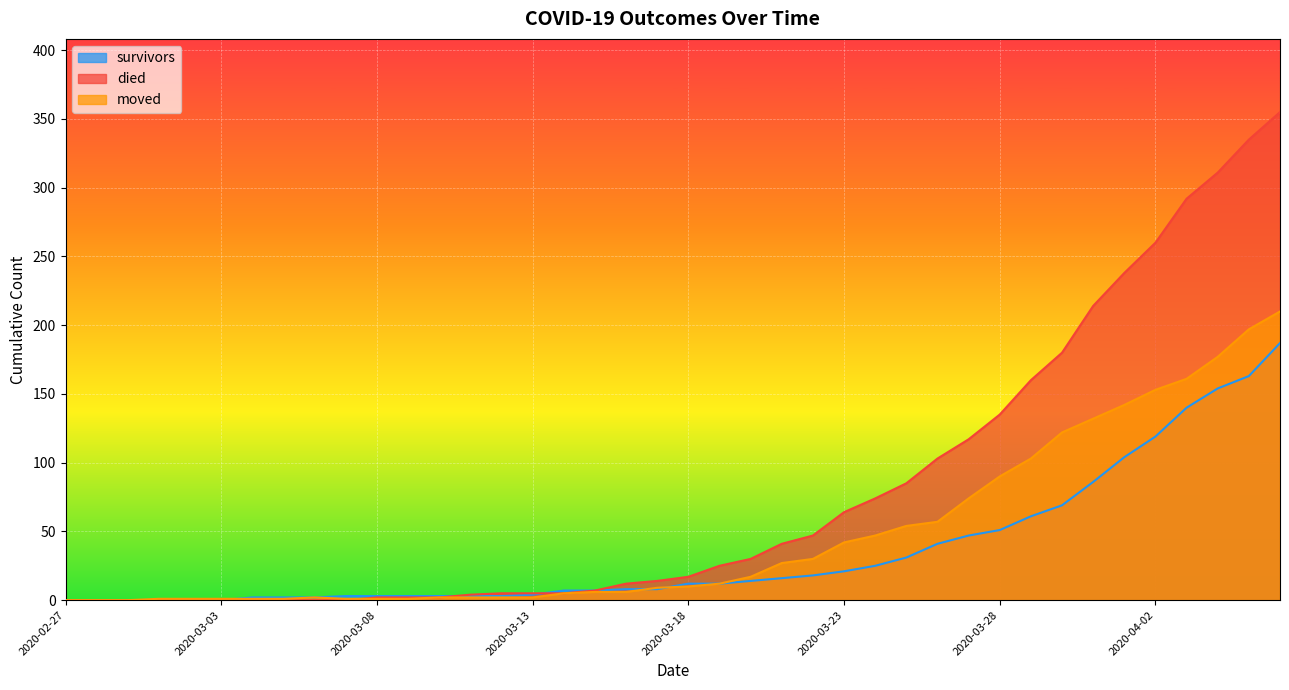

What is the difference between the survivors values at 2020-03-27 and 2020-02-27?

47